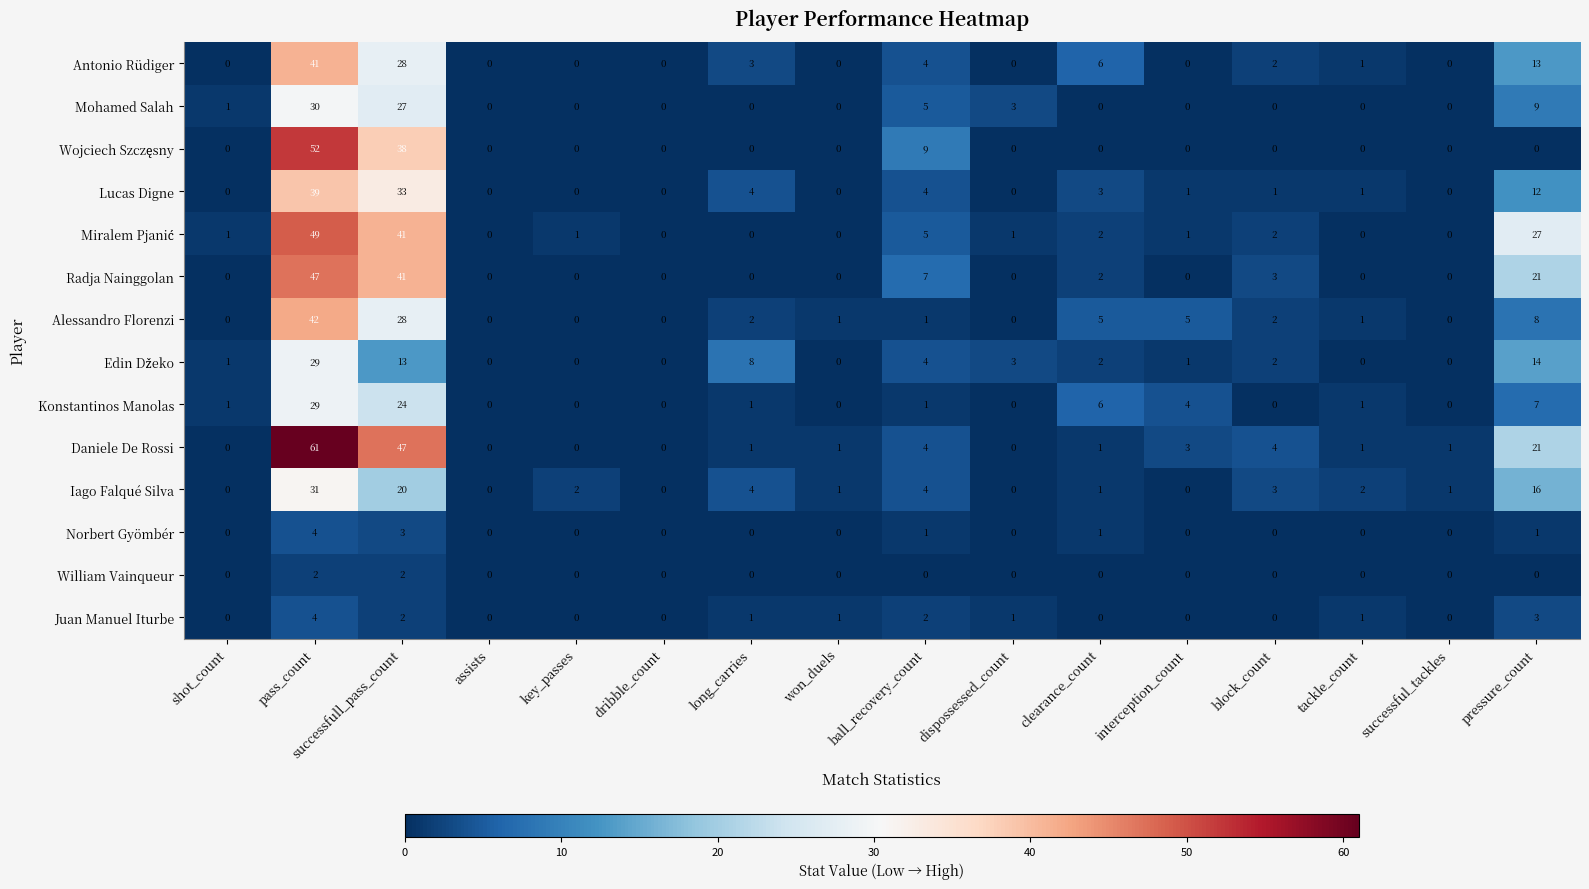

At which category does the chart reach its peak across all series?

pass_count